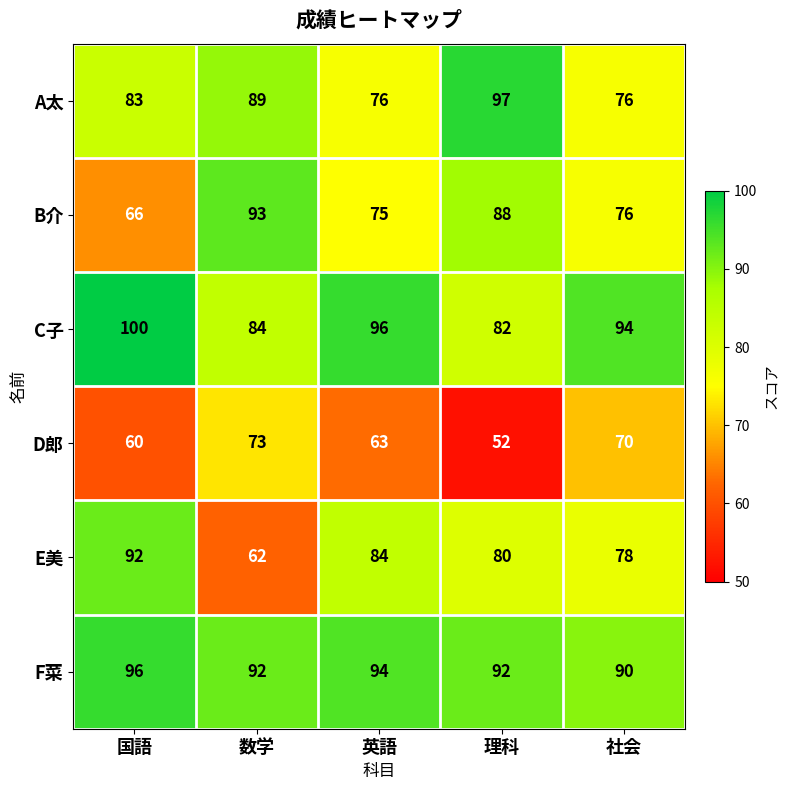

How many data points does each series have?

5